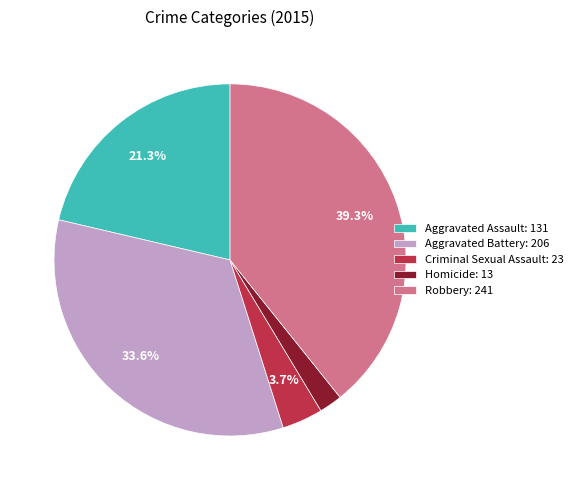

What is the largest slice in the pie chart?

Robbery